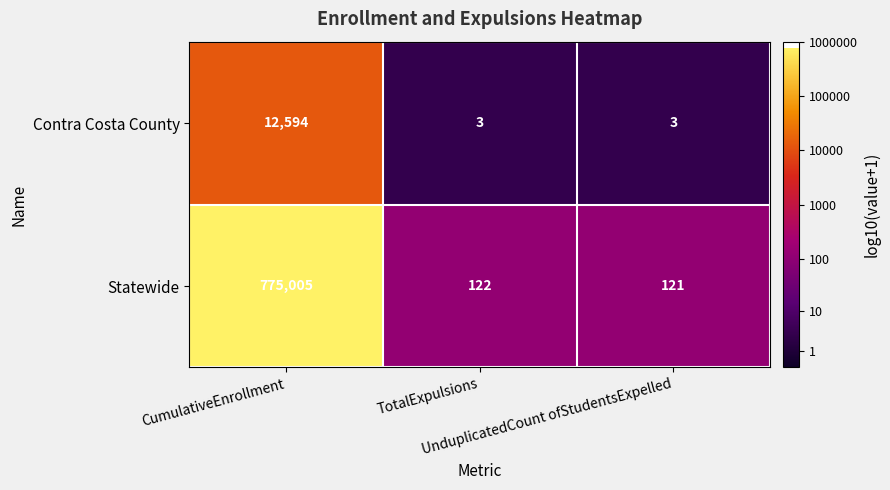

At TotalExpulsions, list the series in order from smallest to largest.

Contra Costa County, Statewide